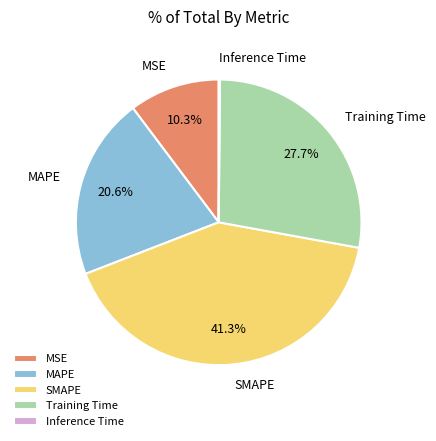

What portion of the pie excludes Training Time?

72.3%